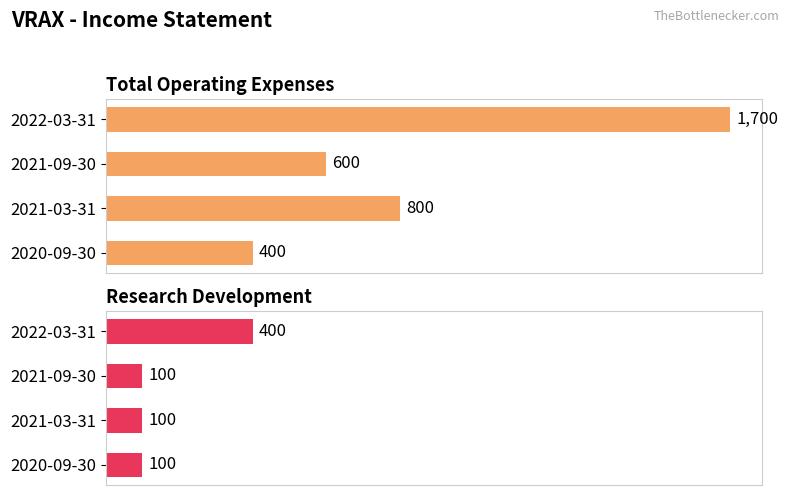

How many categories are shown in the chart?

4